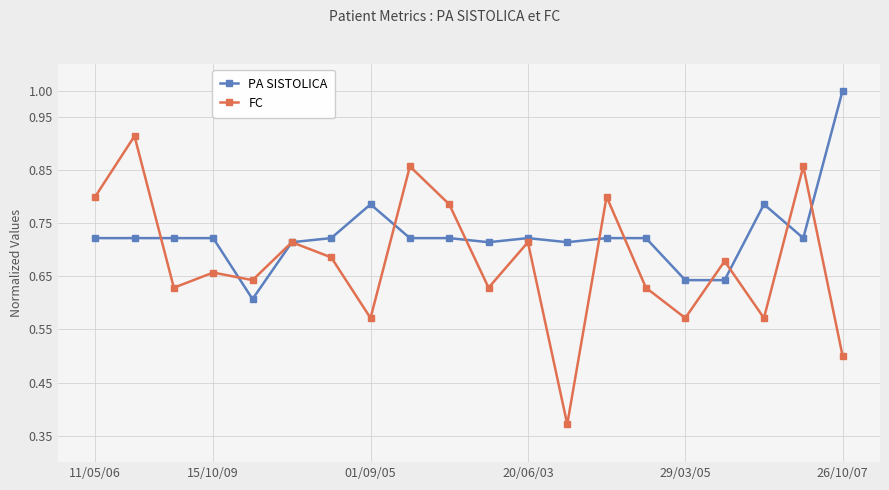

Which series has the largest total across all categories?

PA SISTOLICA